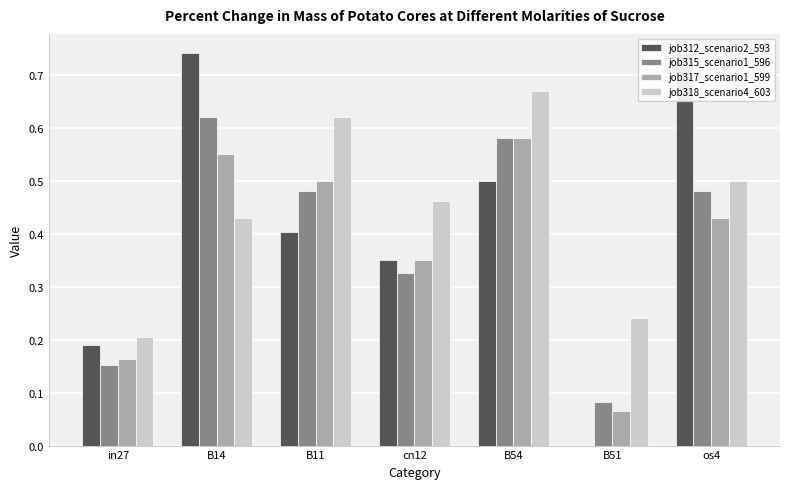

Reading left to right, what are all the values shown in this chart?

job312_scenario2_593: 0.2	0.7	0.4	0.4	0.5	0.0	0.7
job315_scenario1_596: 0.2	0.6	0.5	0.3	0.6	0.1	0.5
job317_scenario1_599: 0.2	0.6	0.5	0.4	0.6	0.1	0.4
job318_scenario4_603: 0.2	0.4	0.6	0.5	0.7	0.2	0.5